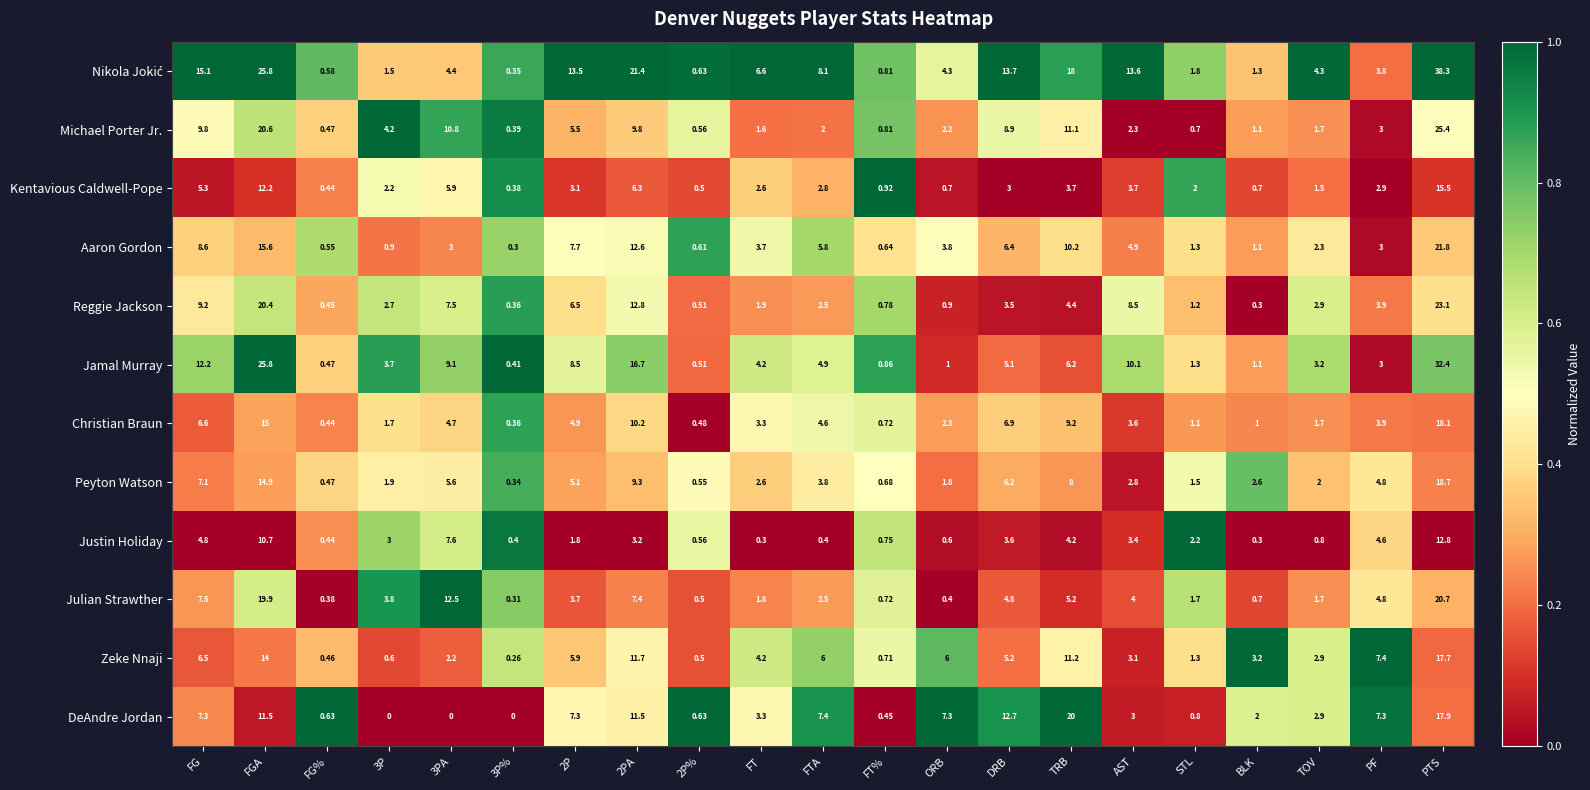

At which category is the sum across all series the highest?

PTS